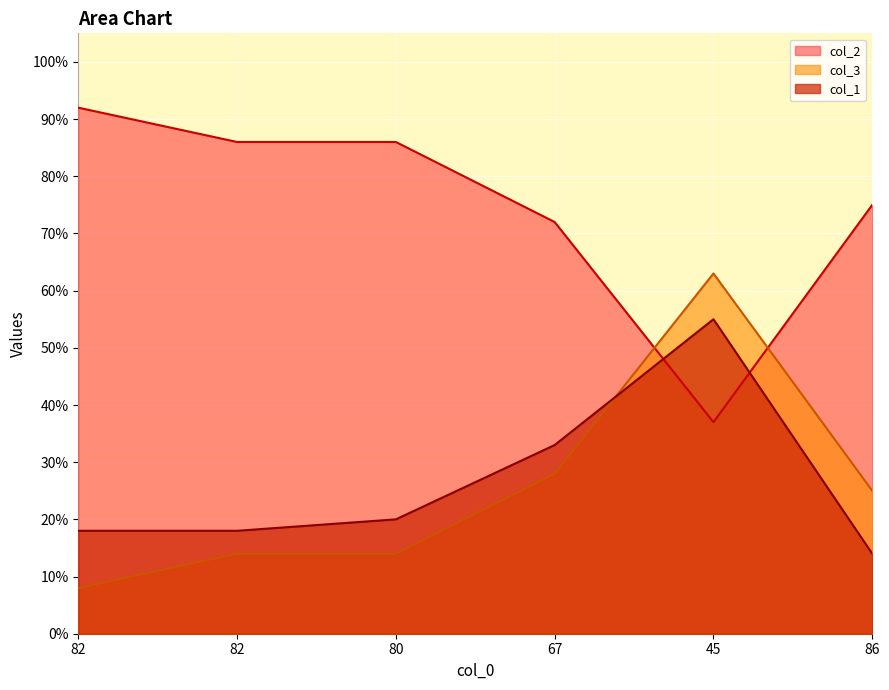

What is the spread (max minus min) of values at 82?

84